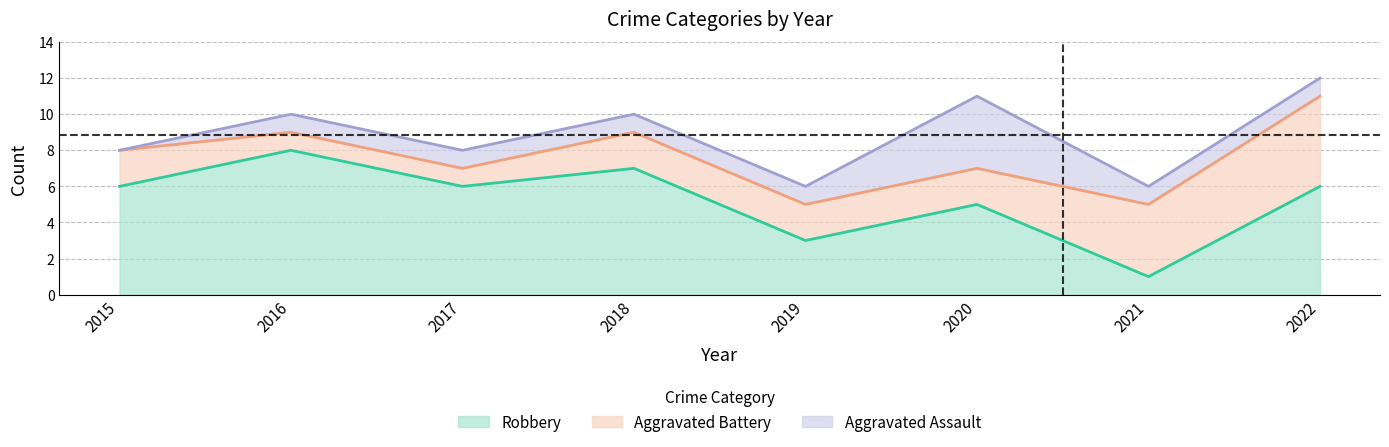

What is the difference between the Aggravated Battery values at 2022 and 2018?

3